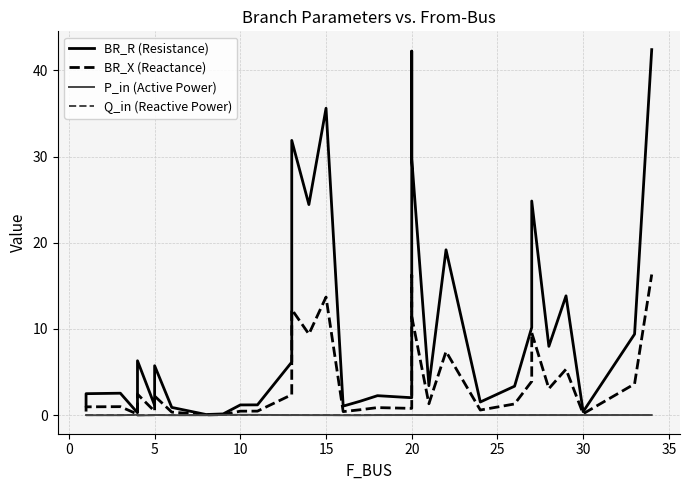

What is the total value across all series at 17?

2.2